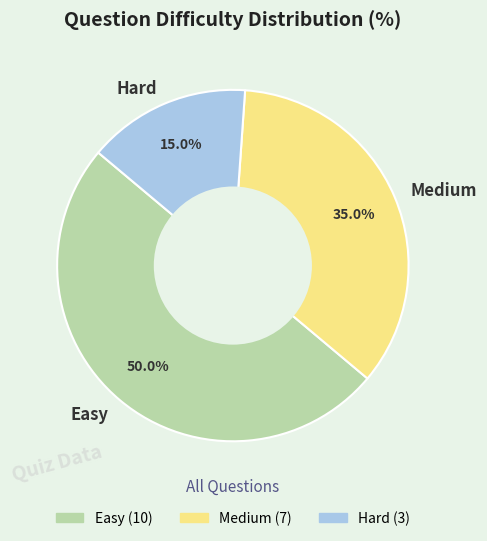

To the nearest percent, what is the average slice percentage?

33%